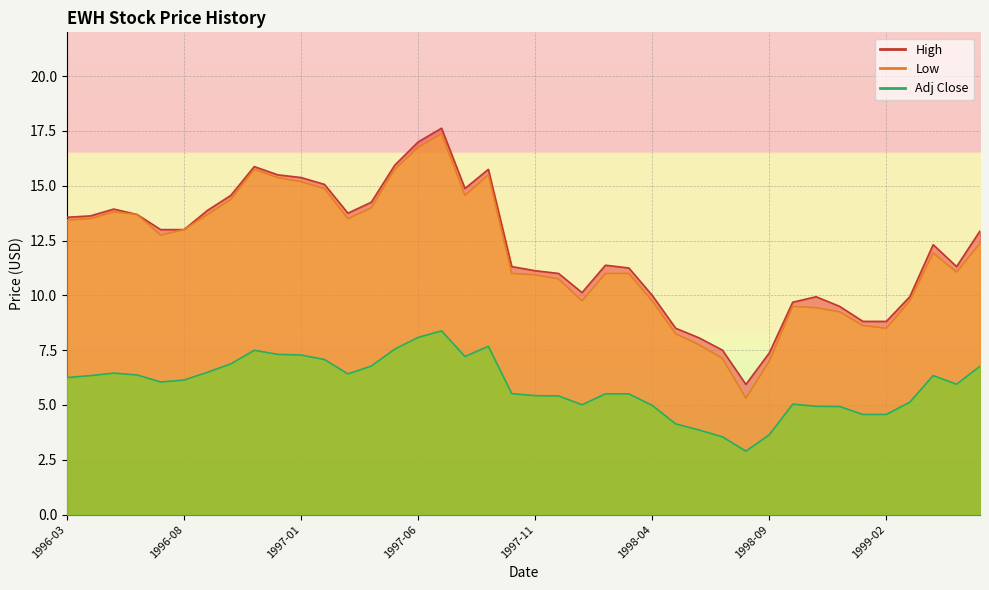

True or false: High and Low intersect in this chart.

False